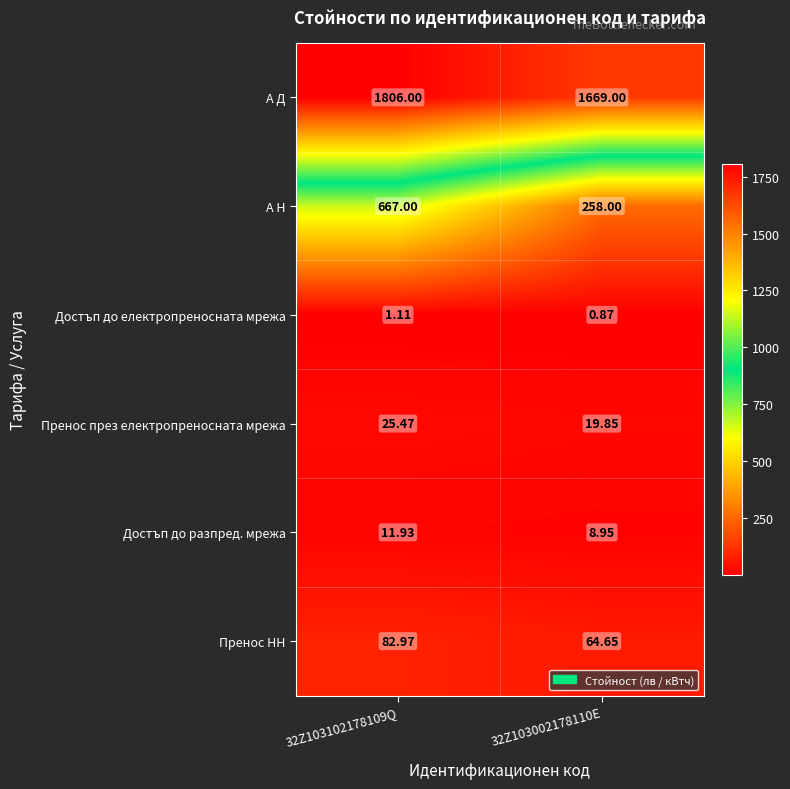

At how many categories does at least one series exceed 1358?

2